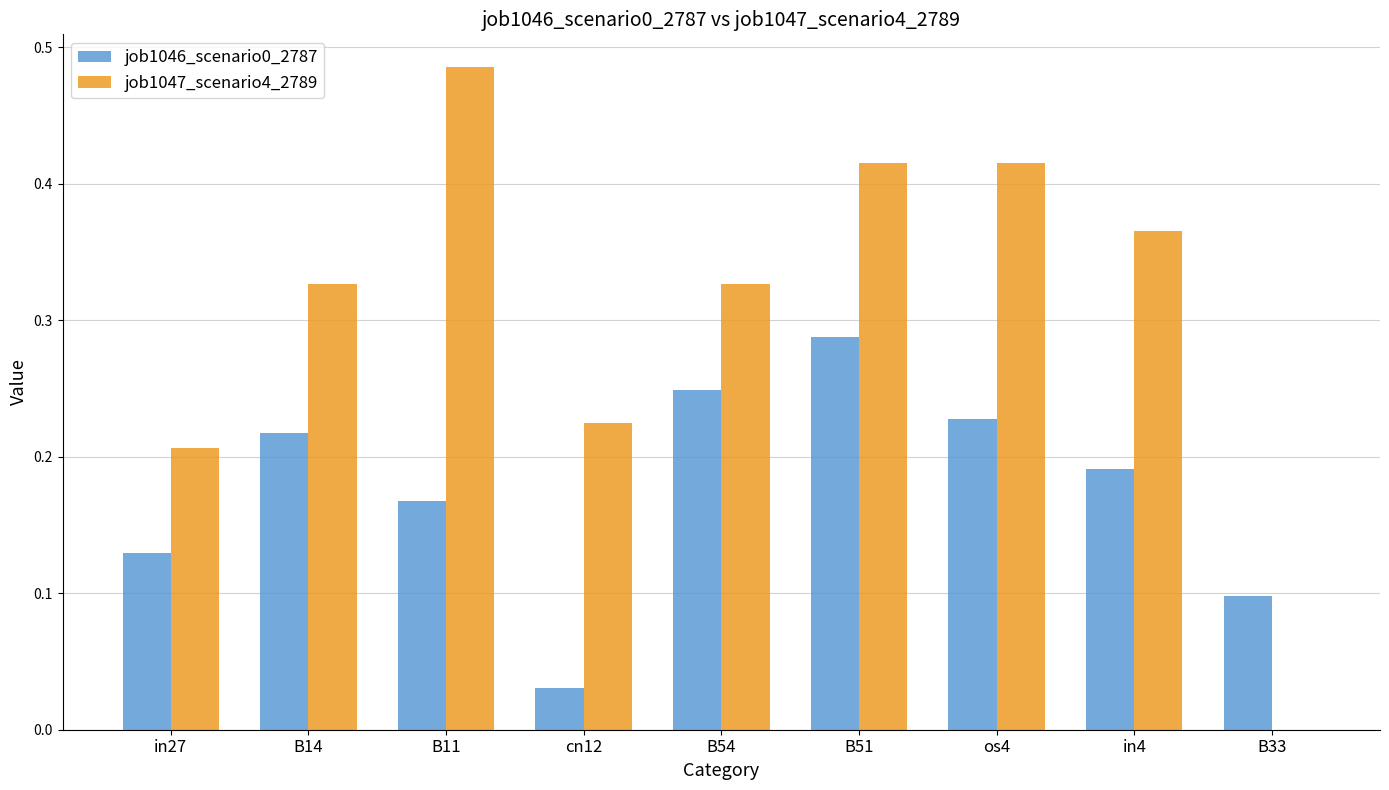

True or false: job1046_scenario0_2787 has a value of 0.1 at in27.

True